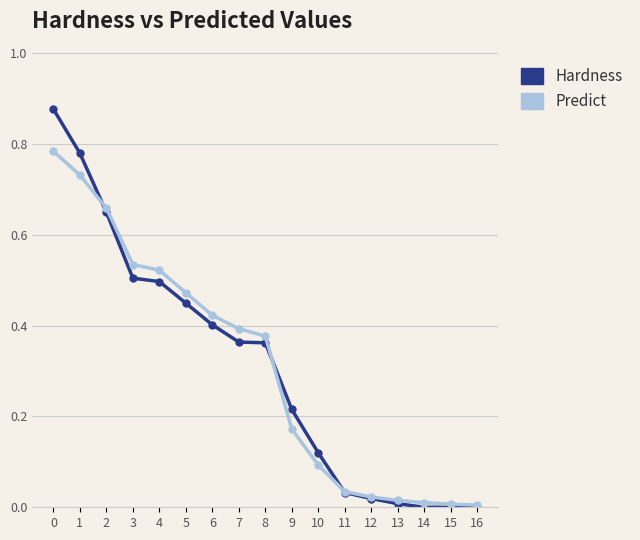

List the series in order of their peak value, lowest first.

Predict, Hardness